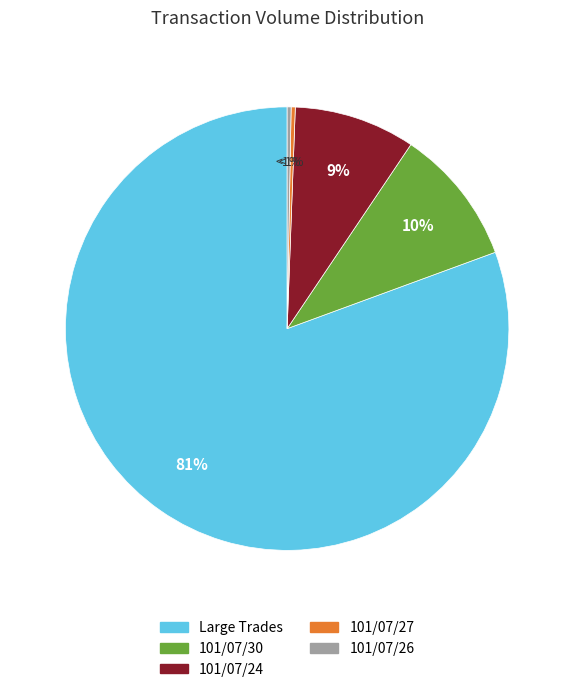

True or false: 101/07/30 accounts for 1% of the total.

False